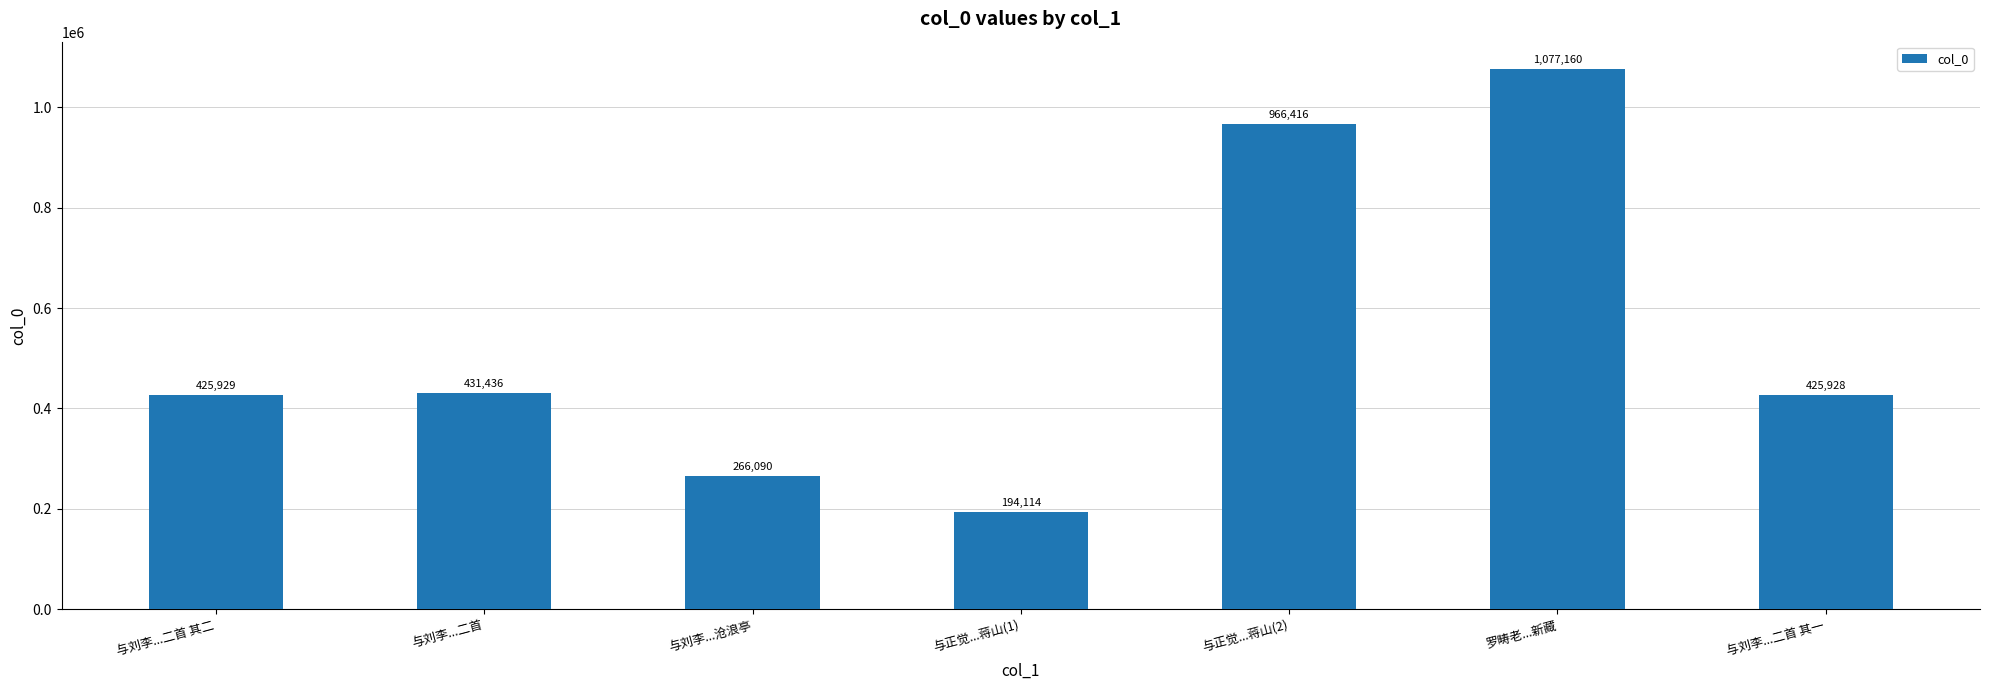

Reading left to right, transcribe all the data shown in this chart.

与刘李...二首 其二=425929	与刘李...二首=431436	与刘李...沧浪亭=266090	与正觉...蒋山(1)=194114	与正觉...蒋山(2)=966416	罗畴老...新藏=1077160	与刘李...二首 其一=425928